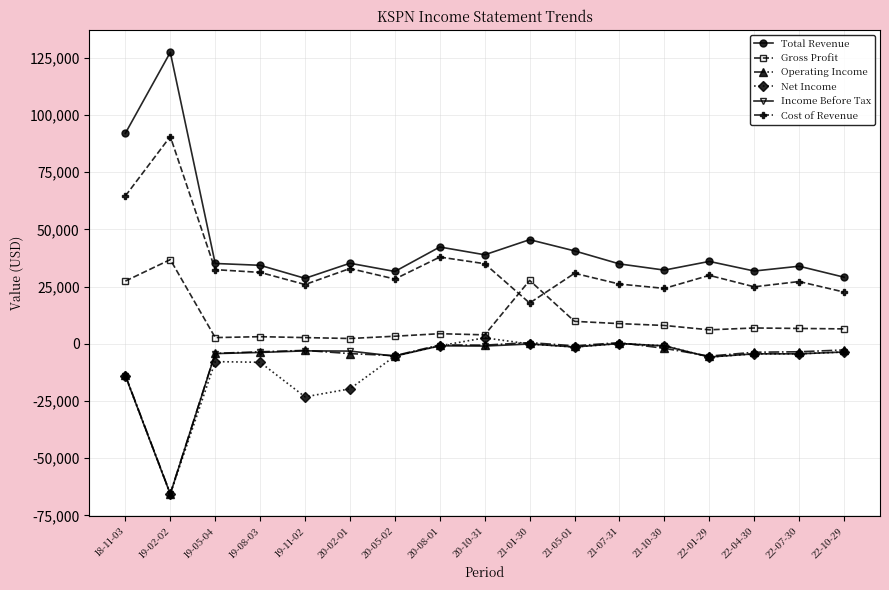

True or false: Cost of Revenue has more than 0 interior local peaks.

True